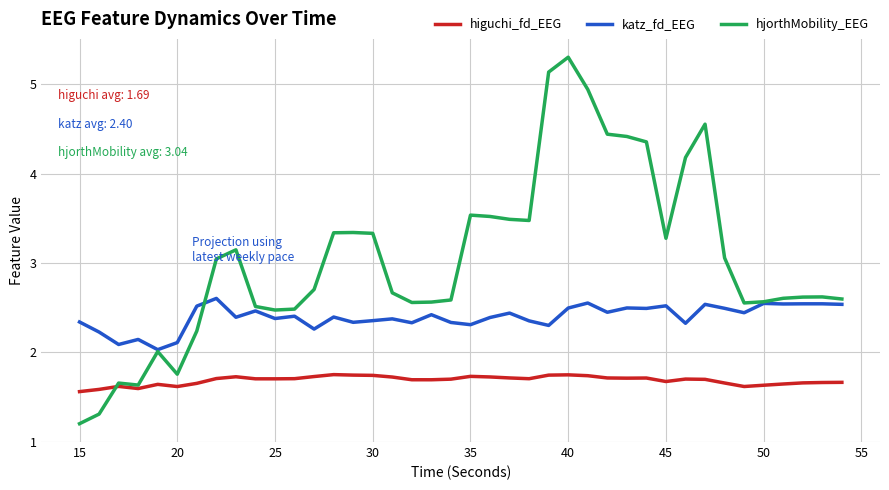

Rank the series by their average value, from highest to lowest.

hjorthMobility_EEG, katz_fd_EEG, higuchi_fd_EEG